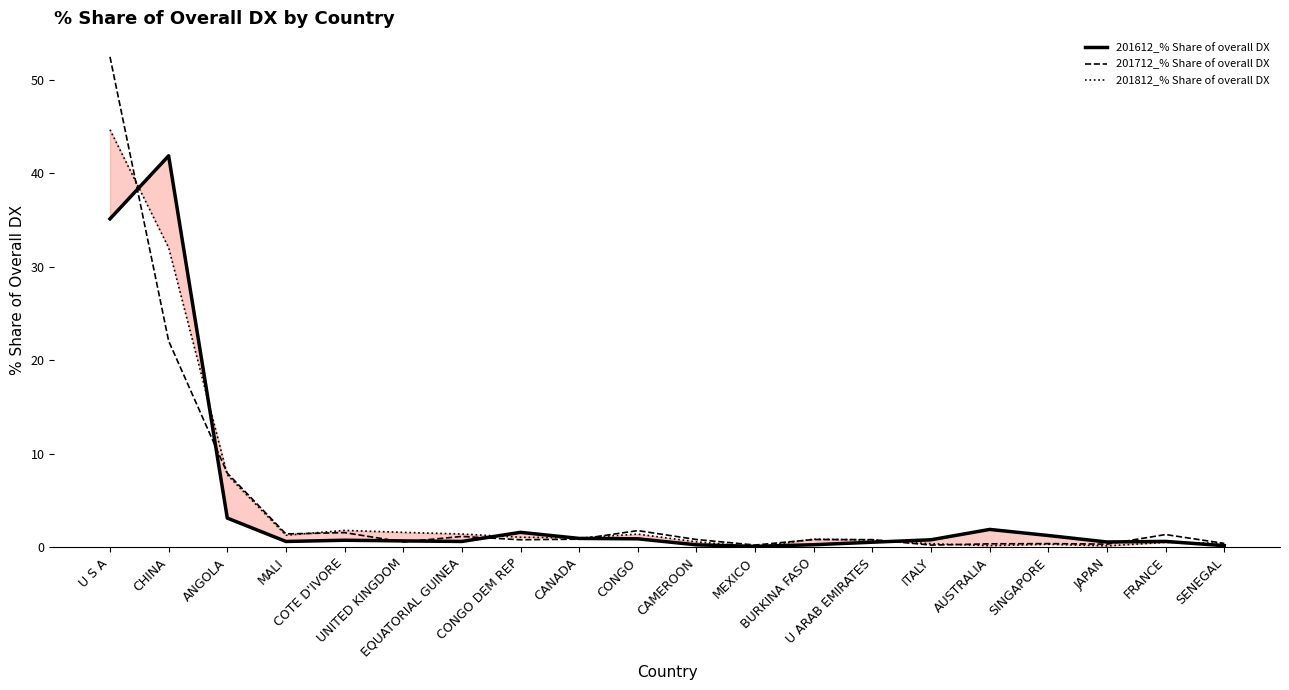

What is the label of the 9th point from the right?

MEXICO